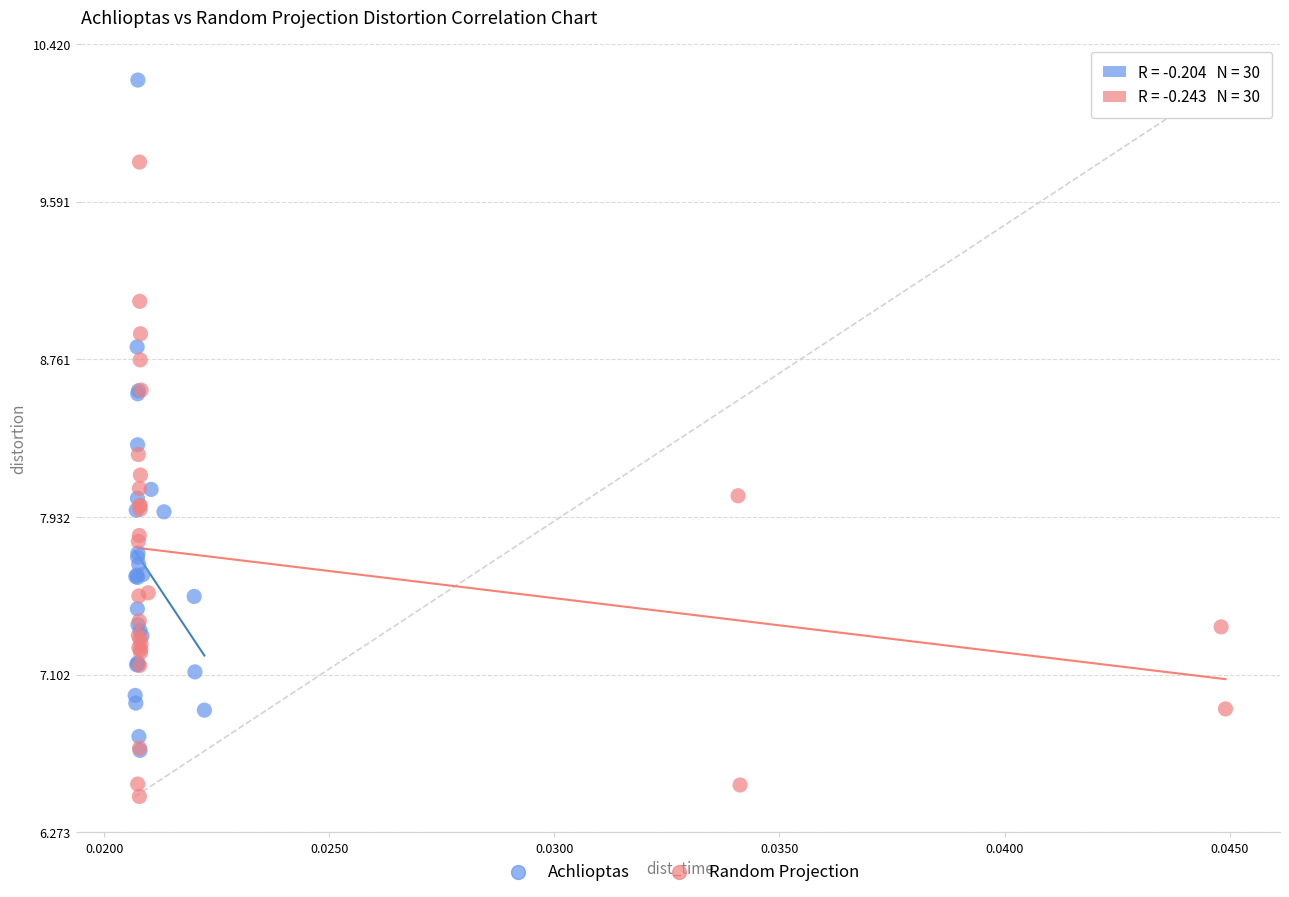

Which series contains the lowest Y value?

Random Projection